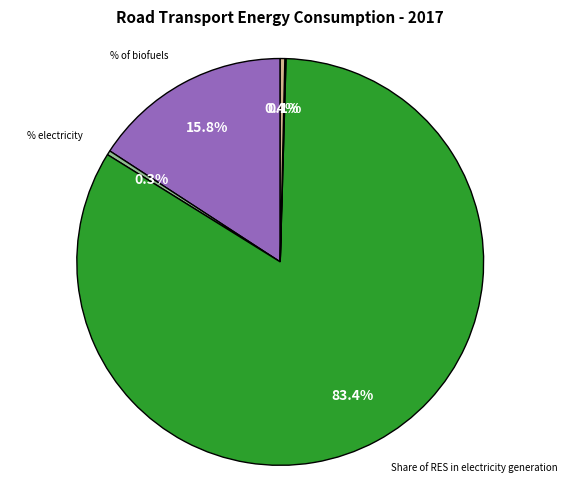

Which slice is the largest?

Share of RES in electricity generation